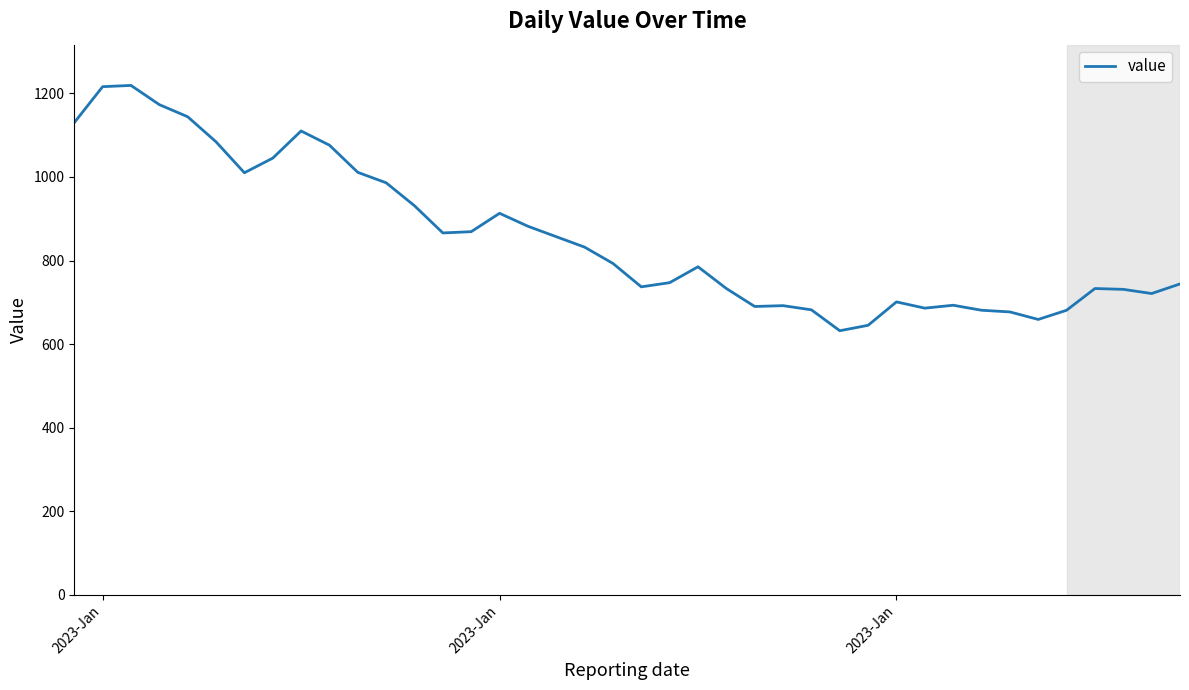

What is the maximum value shown in the chart?

1219